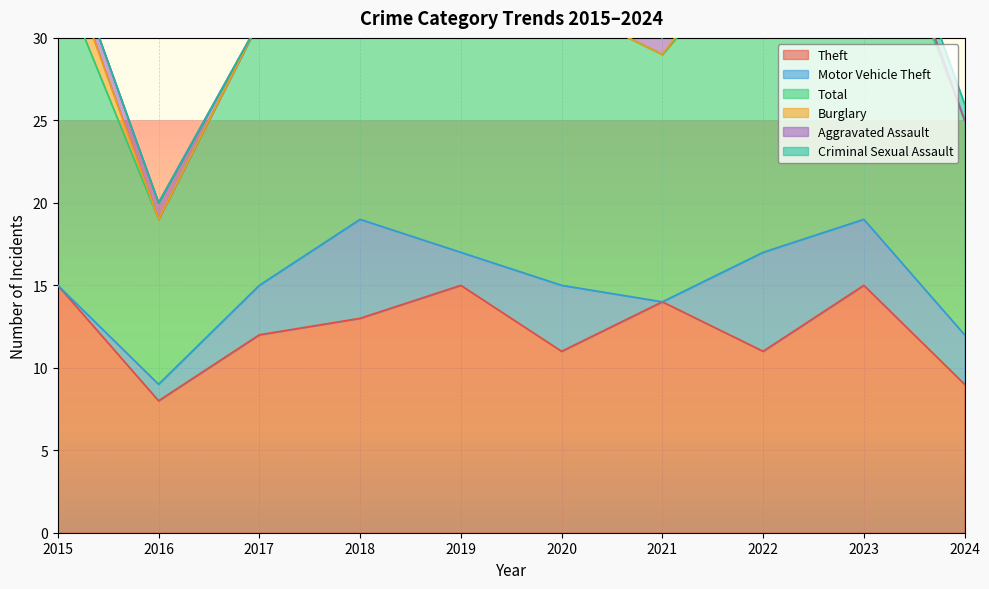

At which category does Theft reach its first local peak?

2019